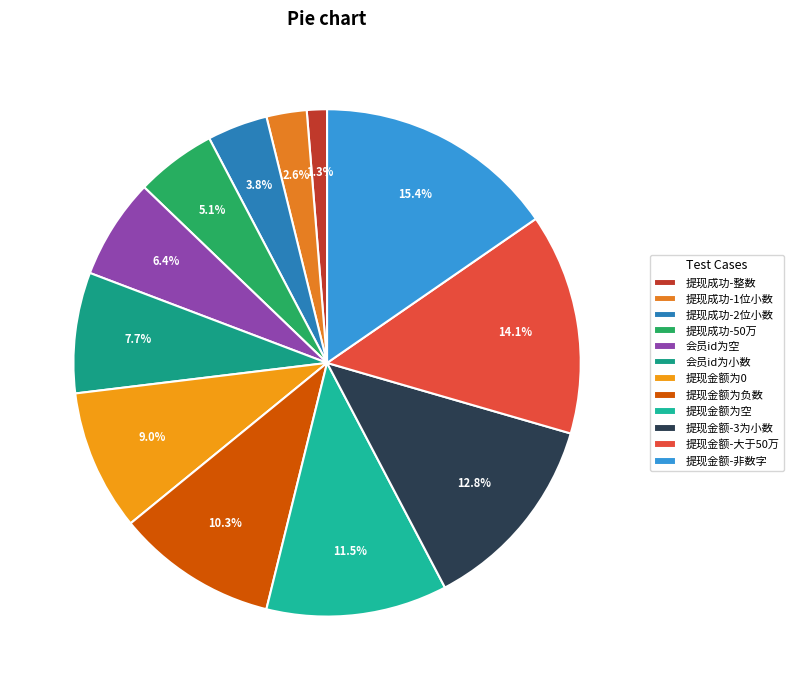

True or false: 提现成功-1位小数 accounts for 3% of the total.

True